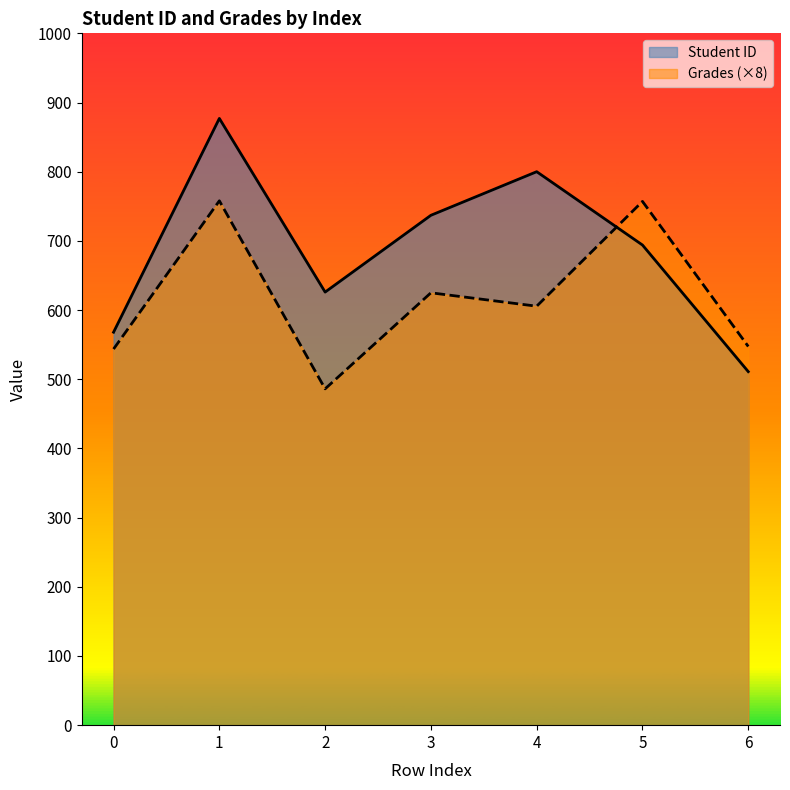

What is the value of the Grades point at the 5th from the left?

605.6